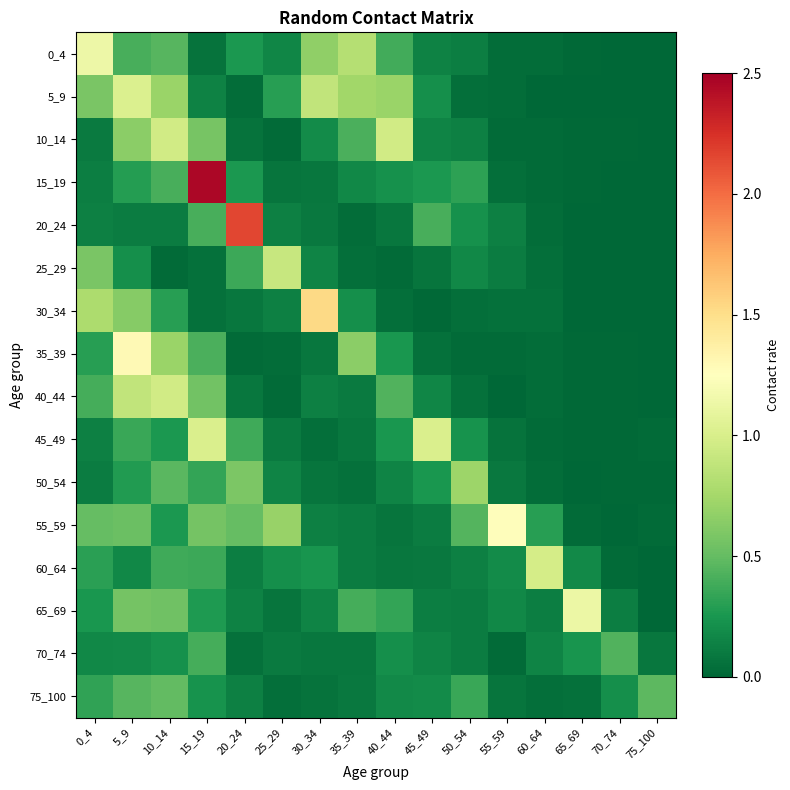

How many series are shown in this chart?

16